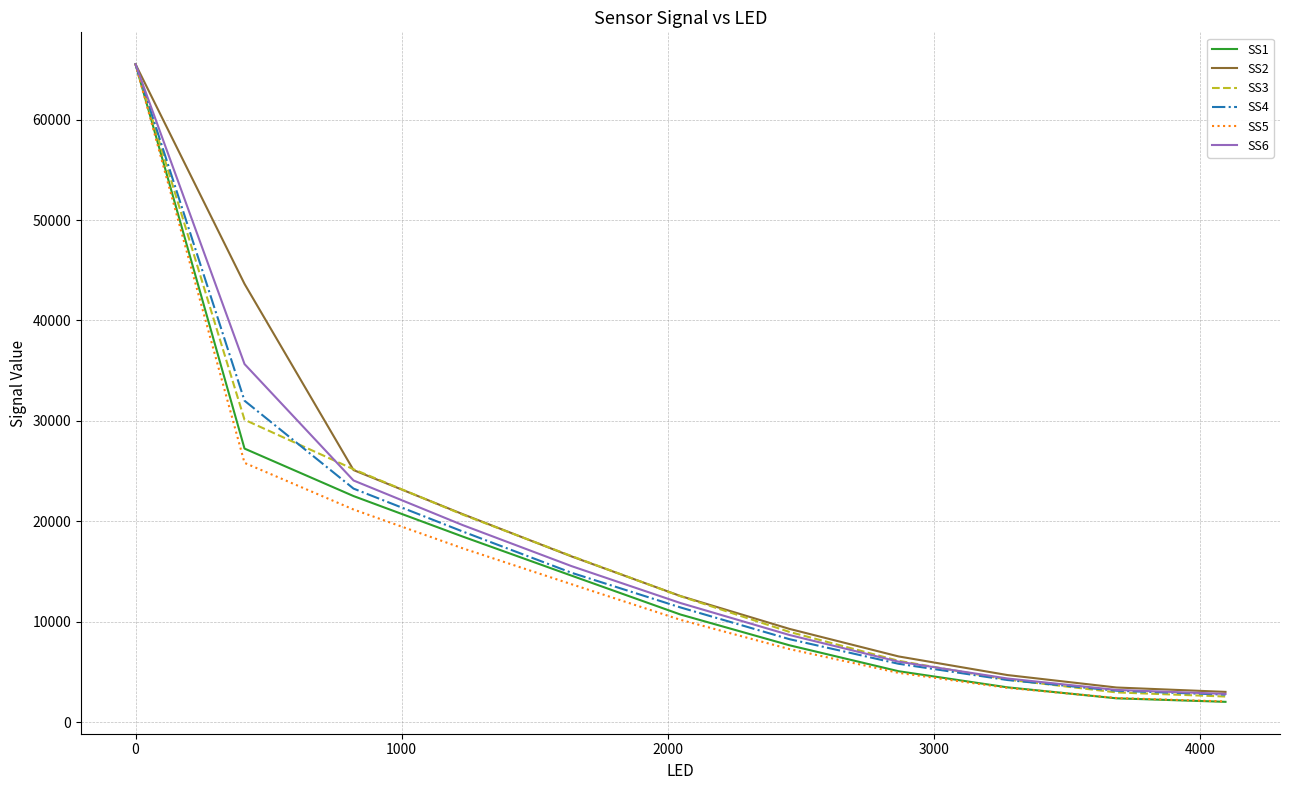

What is the lowest value of the SS2 series?

3002.4